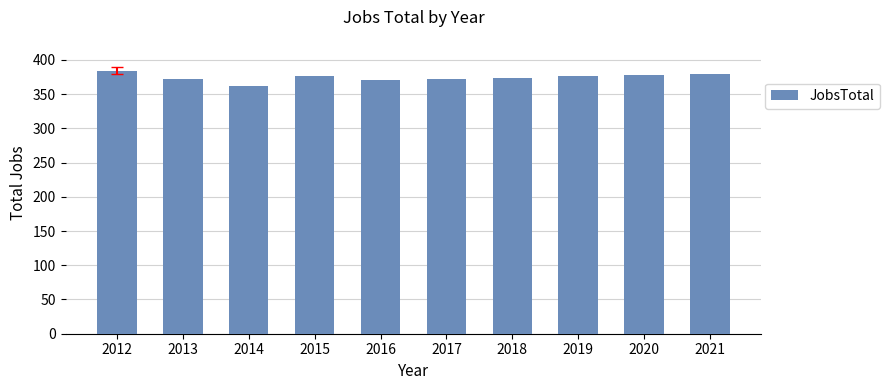

What is the difference between the maximum and second lowest values?

13